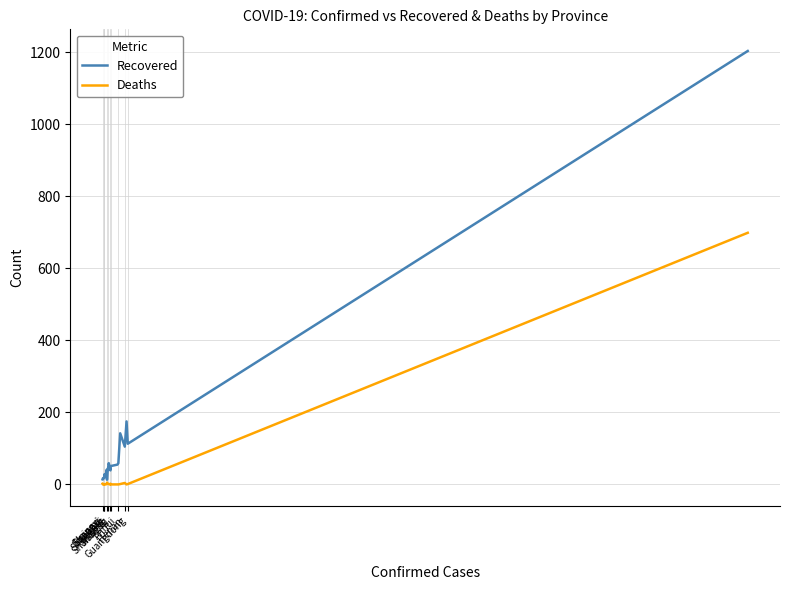

What position from the left is 16?

17